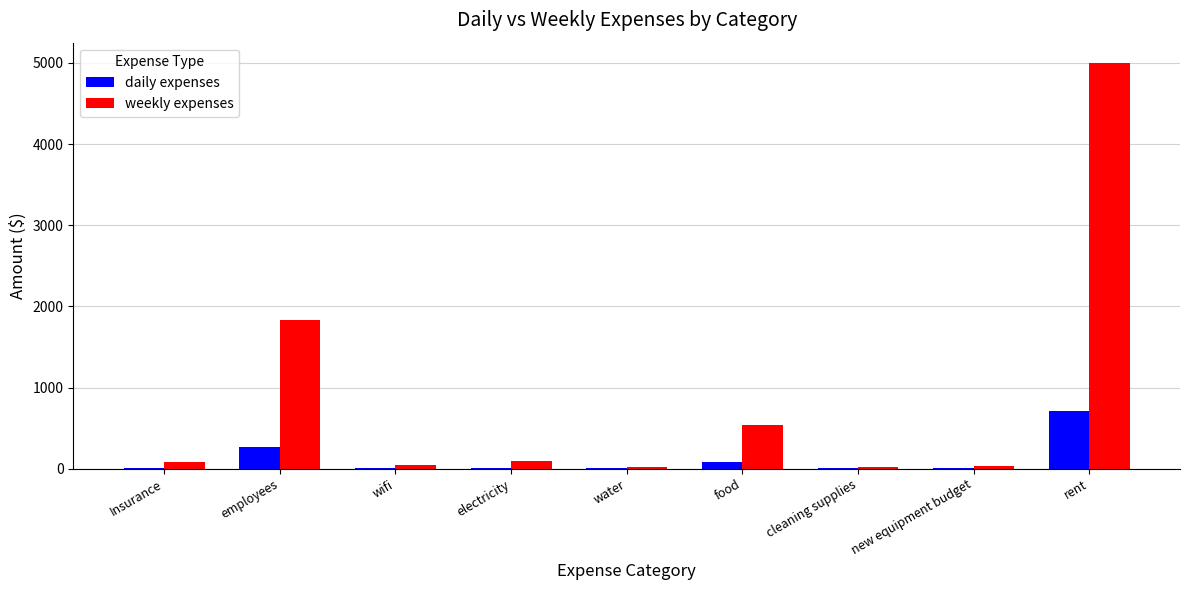

At which category is the sum across all series the highest?

rent